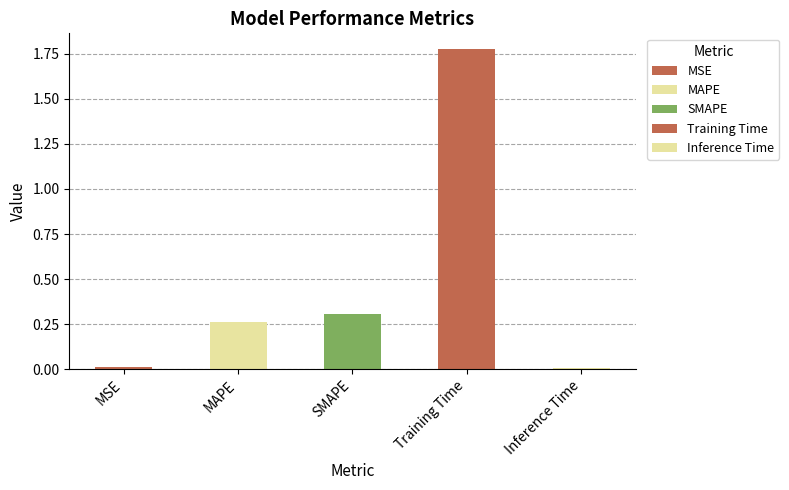

Which category has the lowest value across all series?

Inference Time